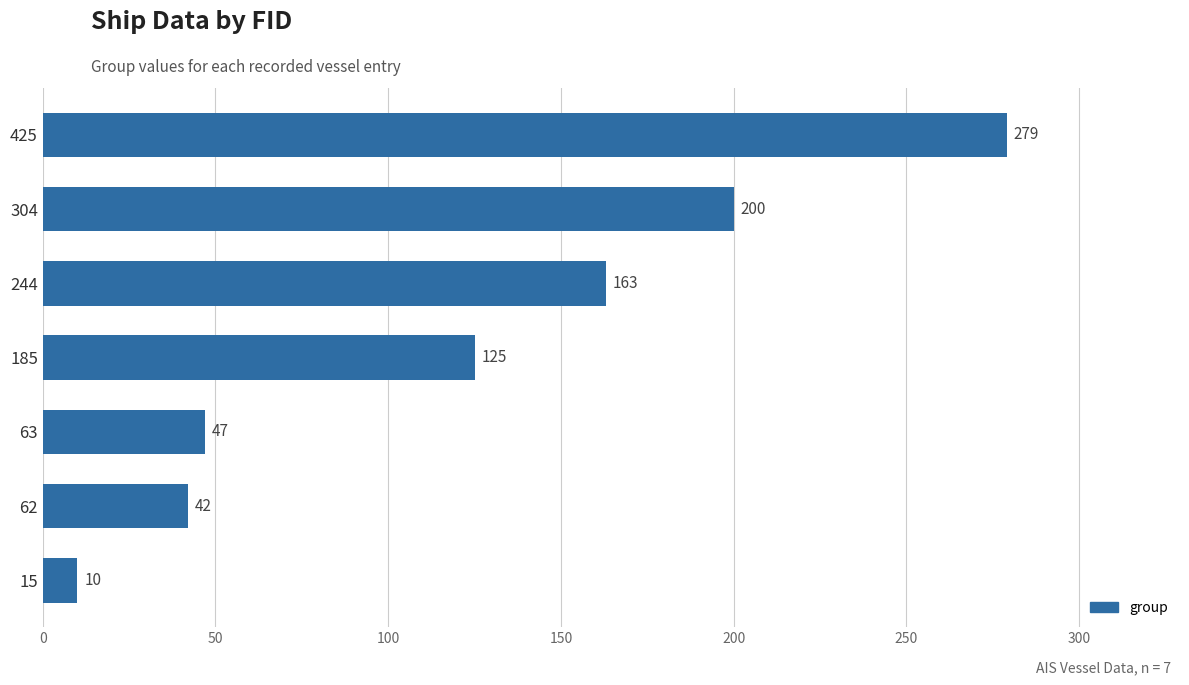

What is the value of the 2nd bar from the top?

200